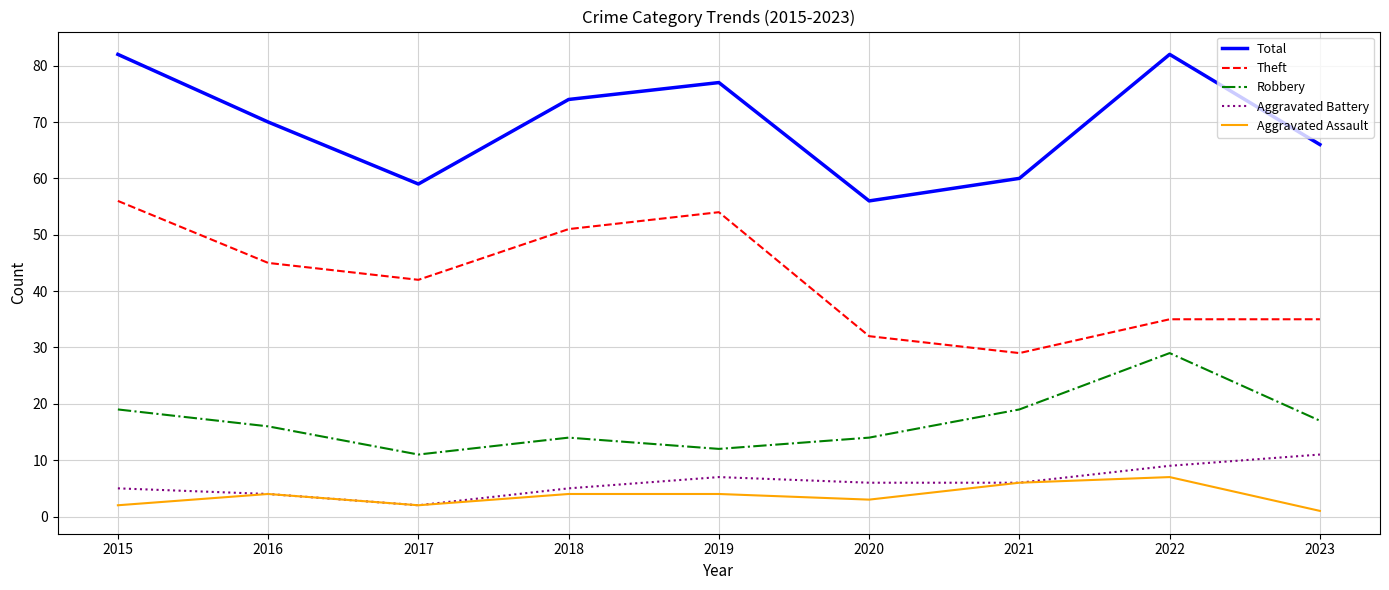

How many Theft values are between 35 and 51?

5